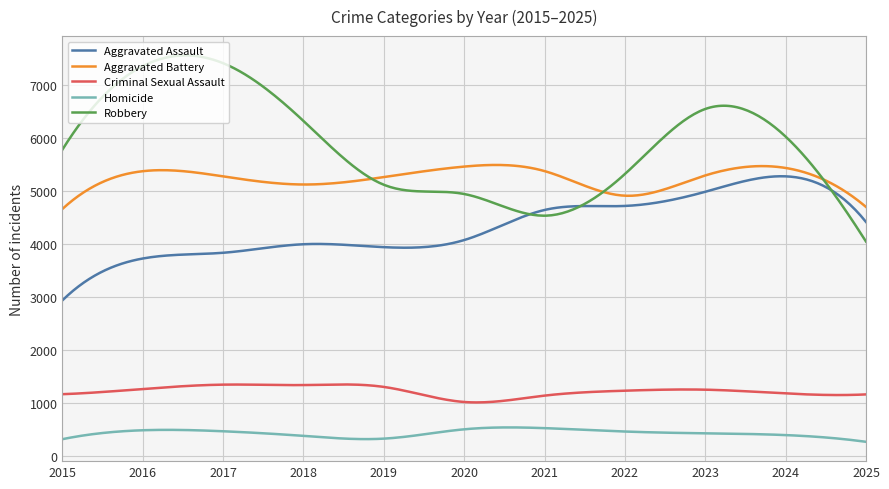

Which series has the largest range (max minus min)?

Robbery